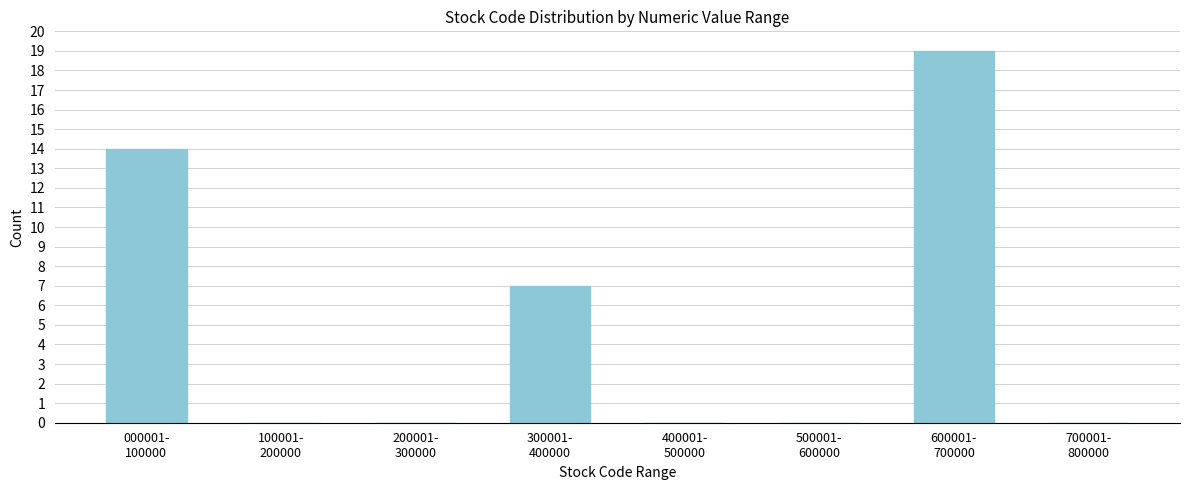

What is the sum of all values?

40